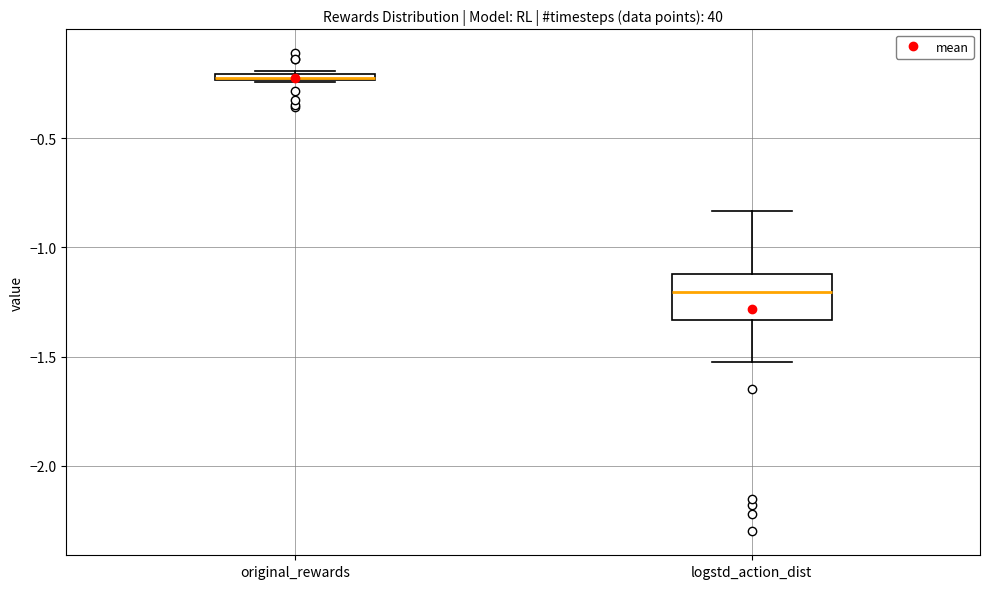

Which box is the tallest, from its lower edge to its upper edge?

logstd_action_dist